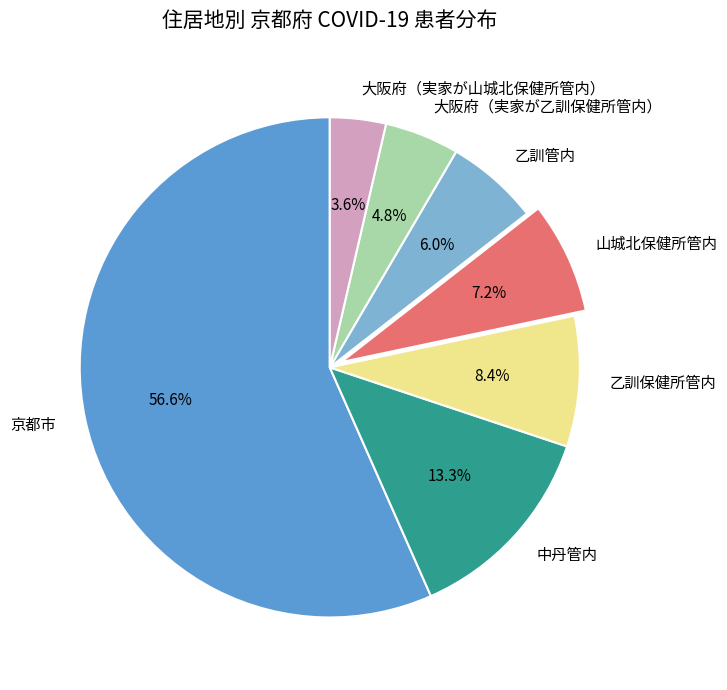

To the nearest percent, what portion does 大阪府（実家が乙訓保健所管内） represent?

5%